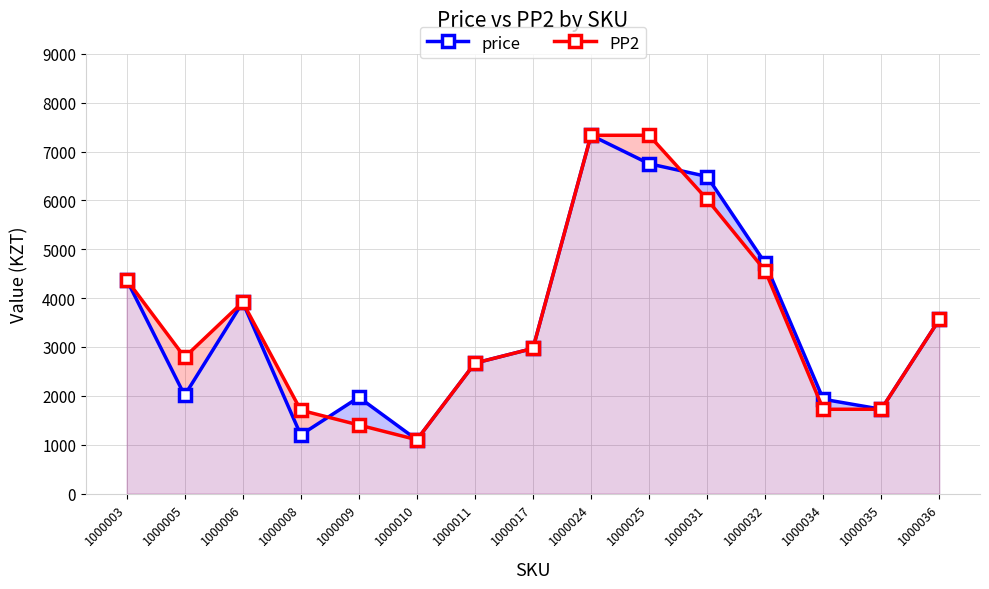

True or false: price has more than 0 interior local peaks.

True